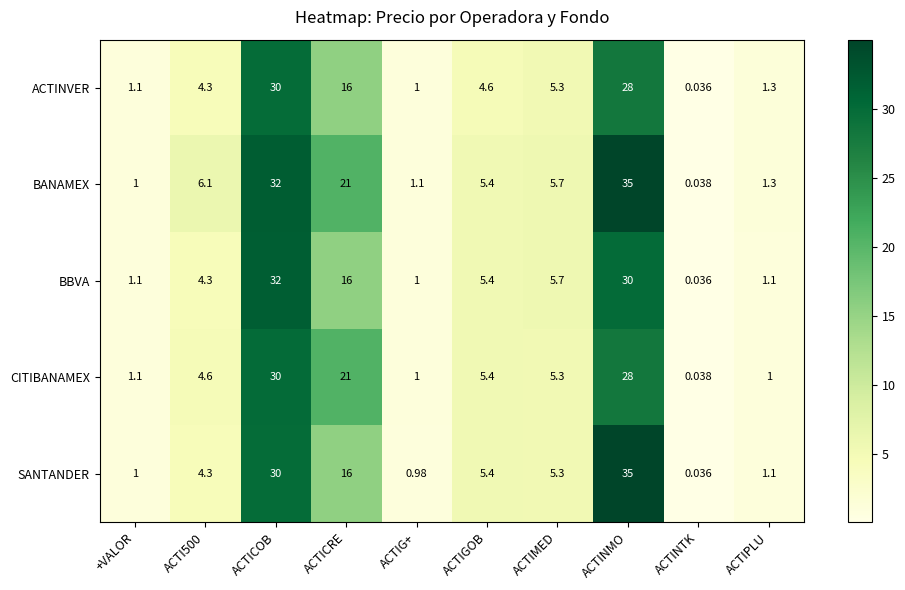

What is the total value across all series at ACTIG+?

5.1